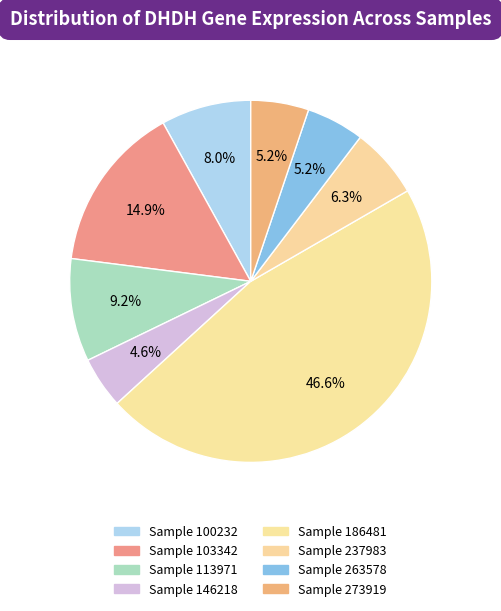

How many segments does this pie chart have?

8